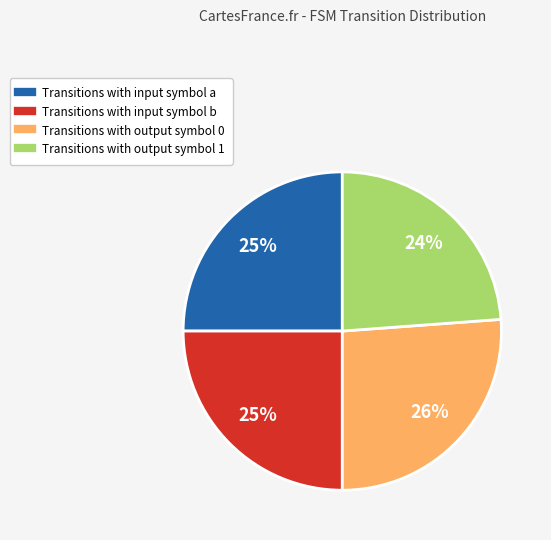

Is there a majority slice in this chart?

No